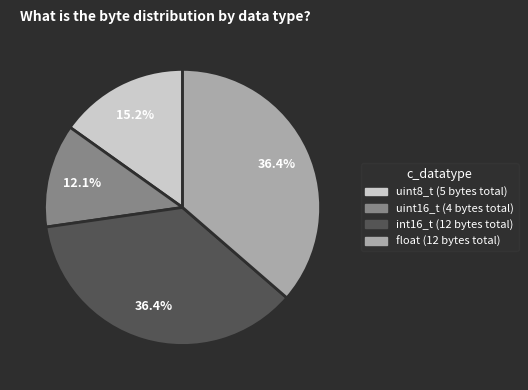

How many segments does this pie chart have?

4